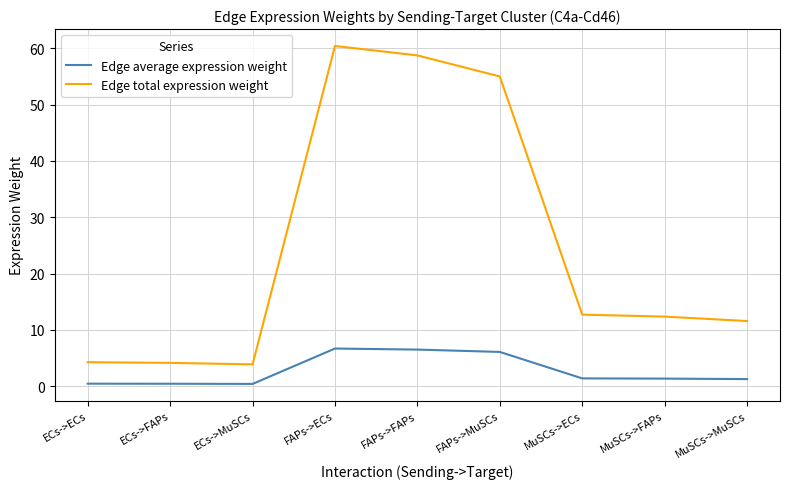

Is the value of Edge average expression weight at ECs->ECs greater than the value of Edge total expression weight at FAPs->ECs?

No